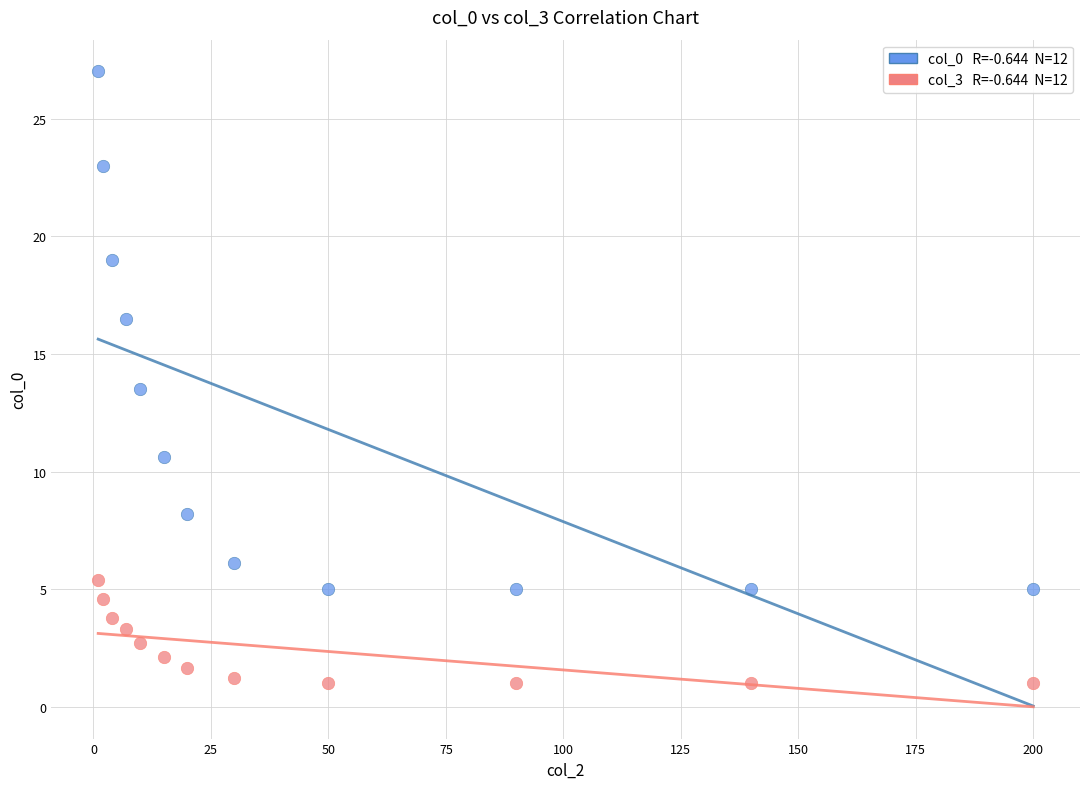

Across all series, what Y value is closest to 14?

13.5